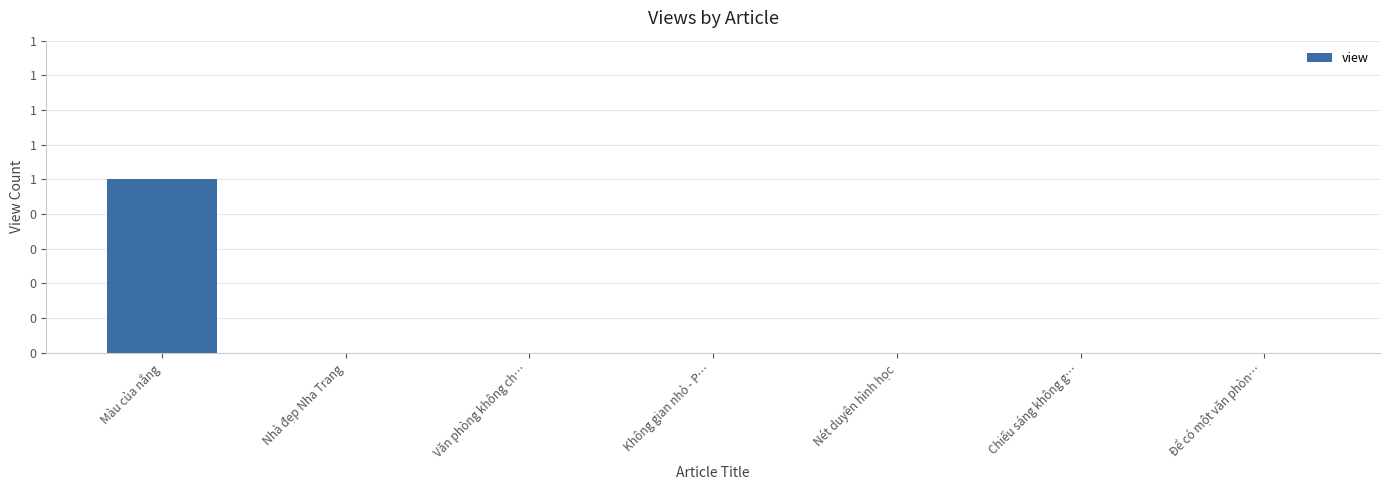

List the labels in order of value, largest first.

Màu của nắng, Nhà đẹp Nha Trang, Văn phòng không ch…, Không gian nhỏ - P…, Nét duyên hình học, Chiếu sáng không g…, Để có một văn phòn…